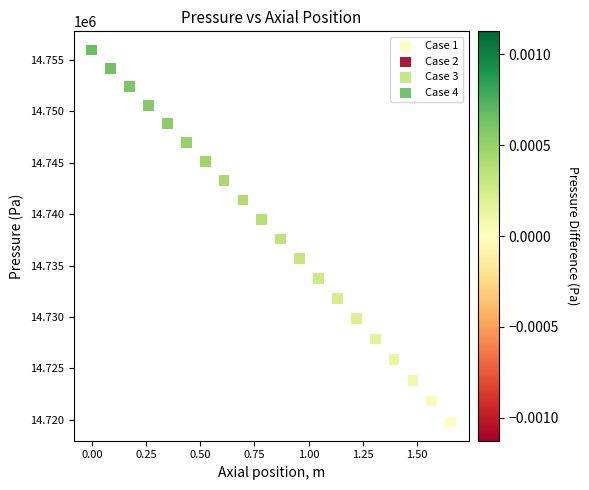

What are all the series names shown in the legend?

Case 1, Case 2, Case 3, Case 4